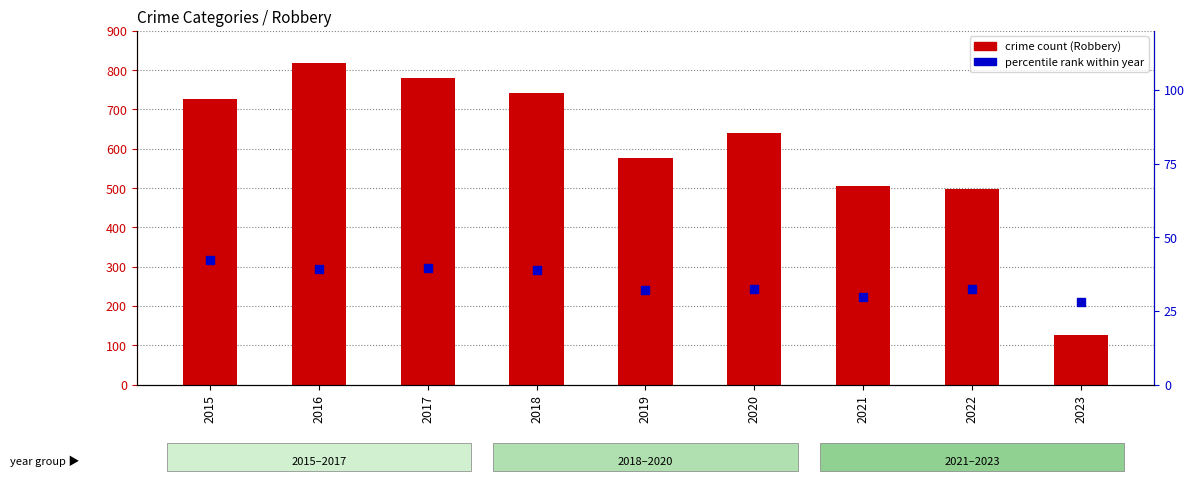

Which series has the largest total across all categories?

crime count (Robbery)